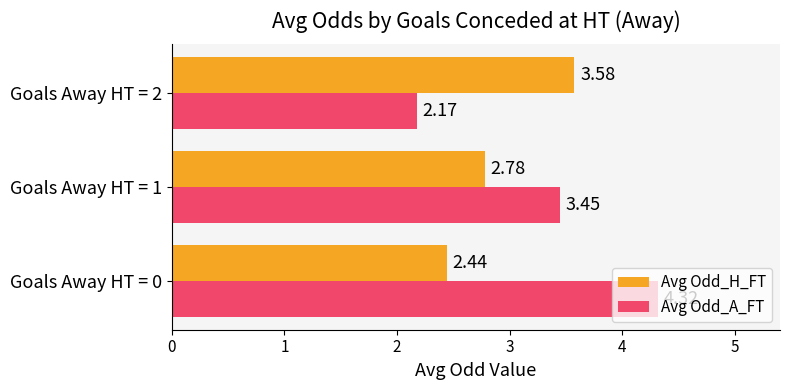

List the series in order of their overall mean, lowest first.

Avg Odd_H_FT, Avg Odd_A_FT